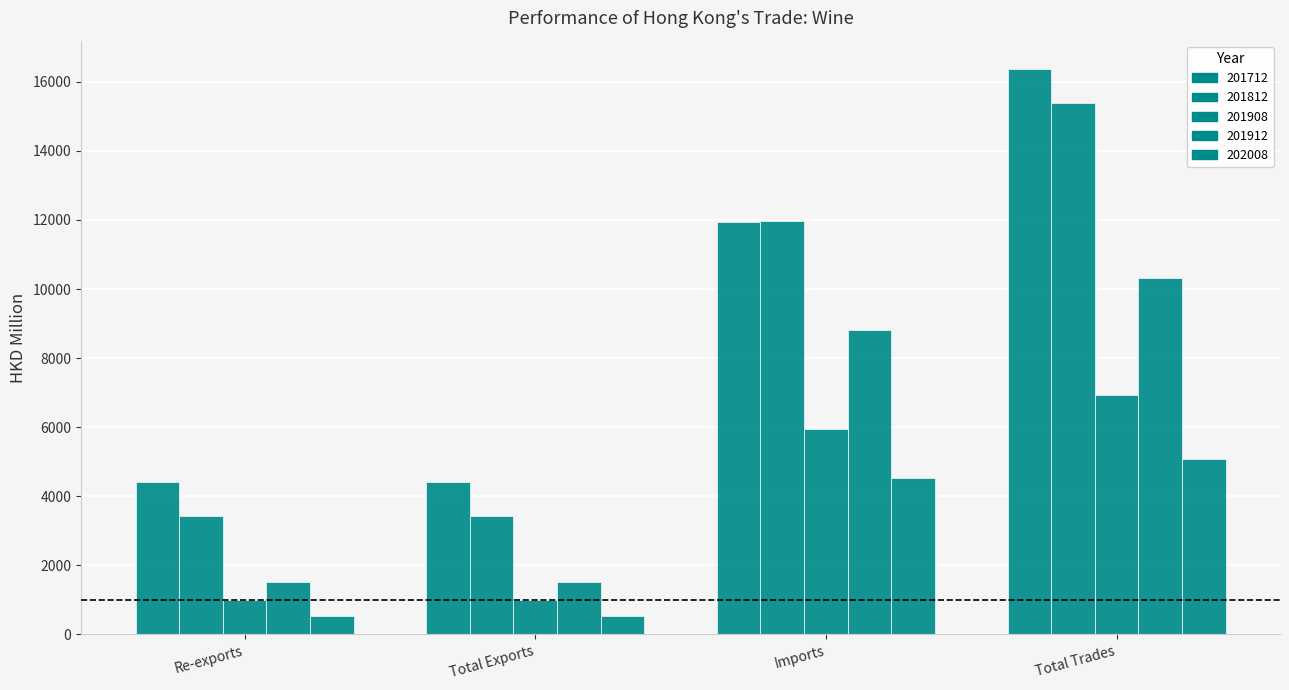

Count the number of data series in this chart.

5